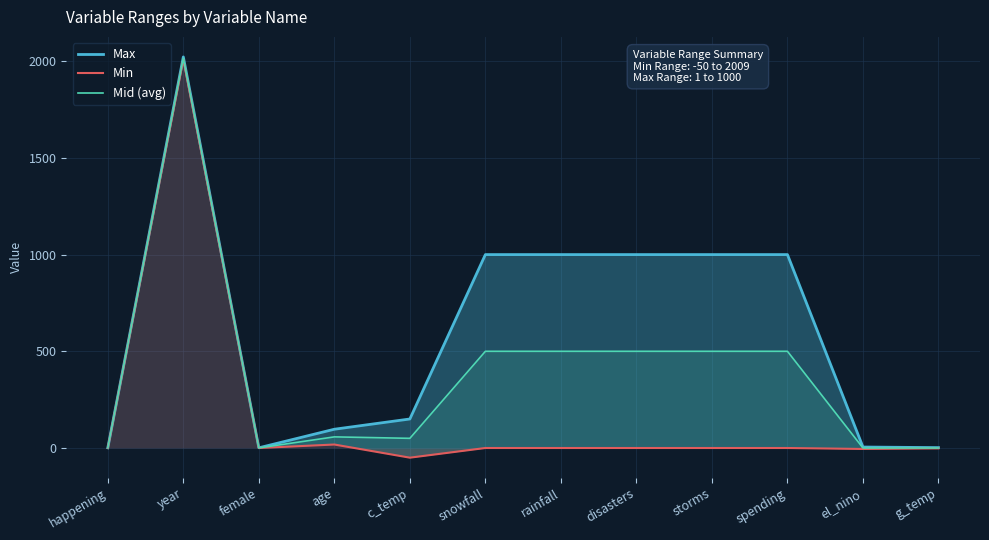

Rank the series by their average value, from highest to lowest.

Max, Mid (avg), Min